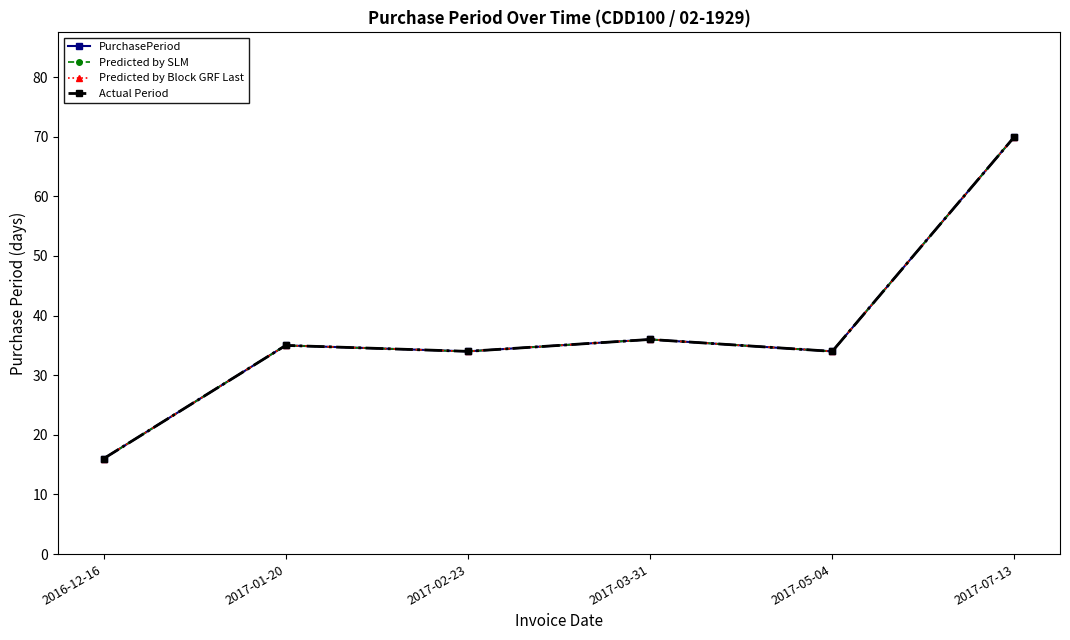

At which category is the sum across all series the highest?

2017-07-13